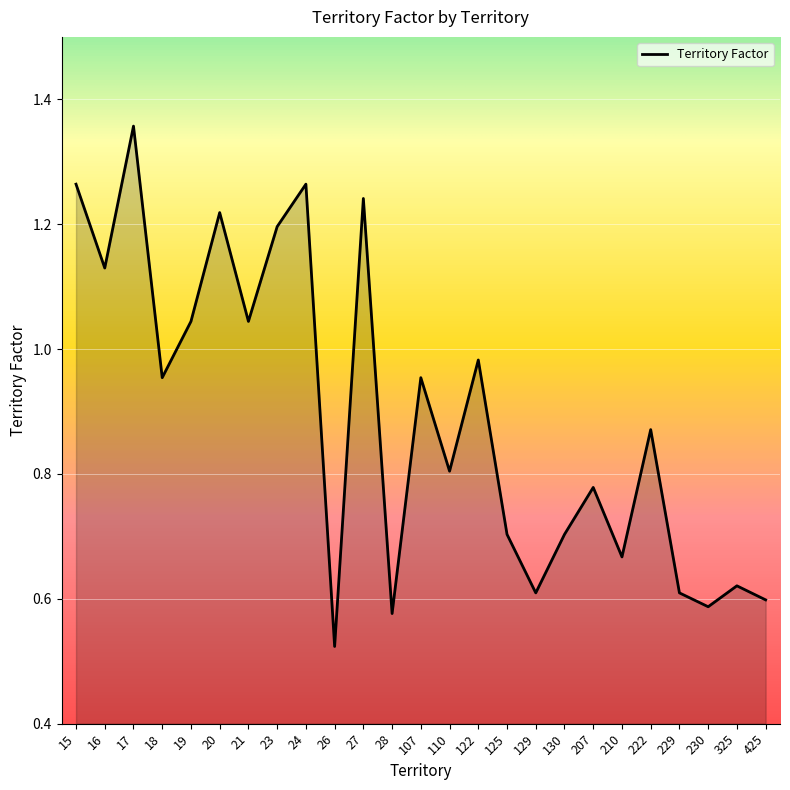

Which category has the lowest value across all series?

26